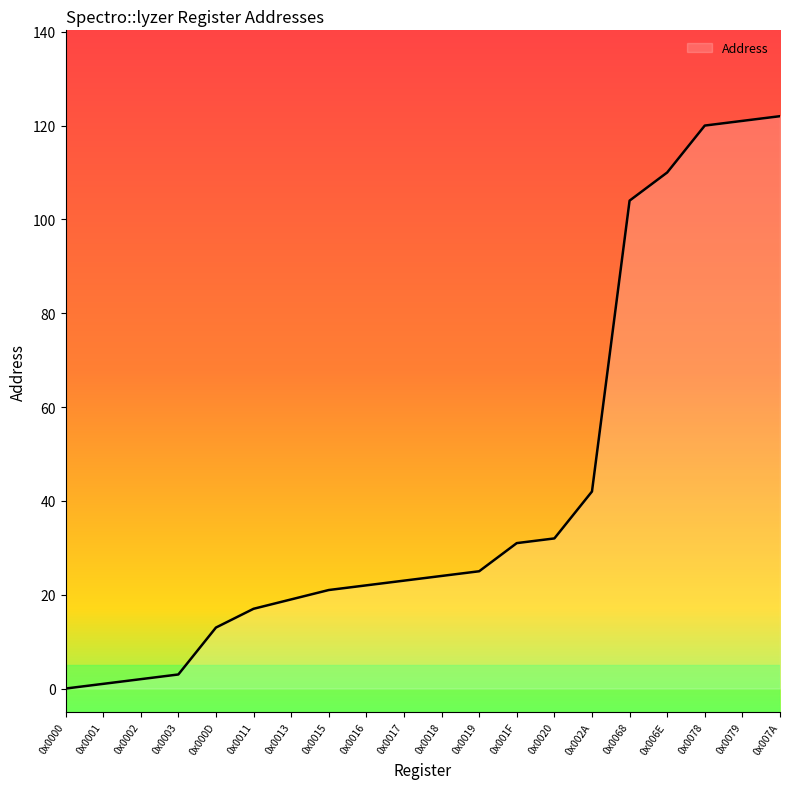

How many lines are shown in the chart?

1